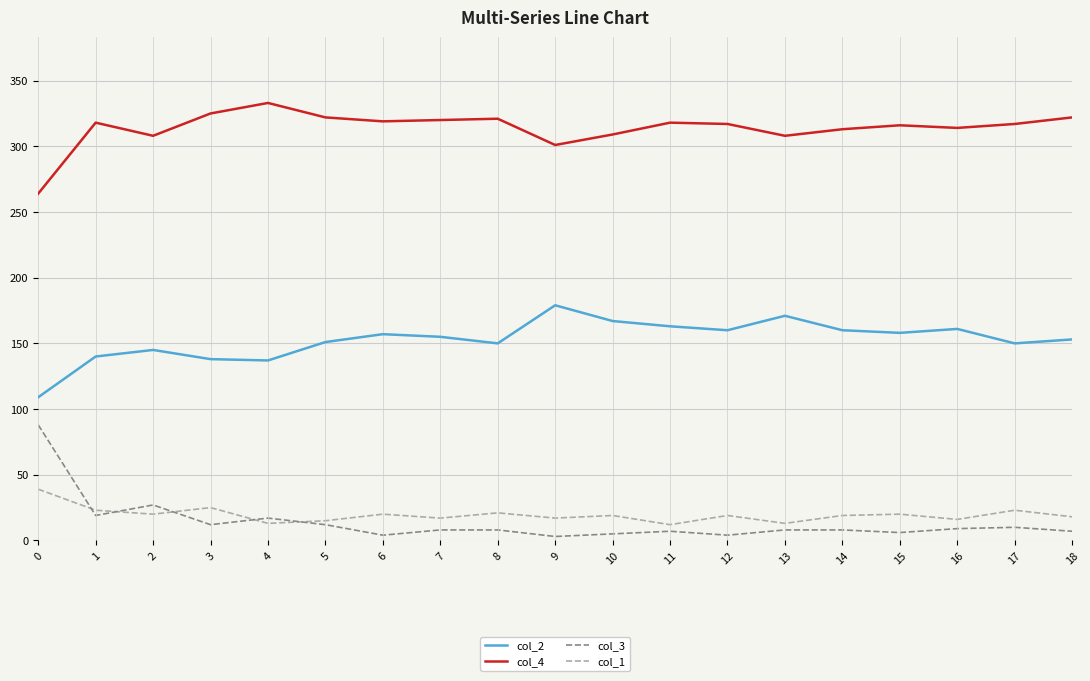

True or false: col_4 and col_3 cross at least once.

False